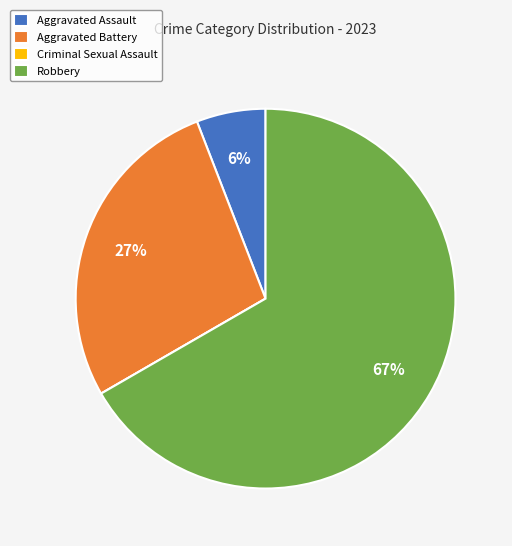

To the nearest percent, what percentage of the pie is Aggravated Battery?

27%